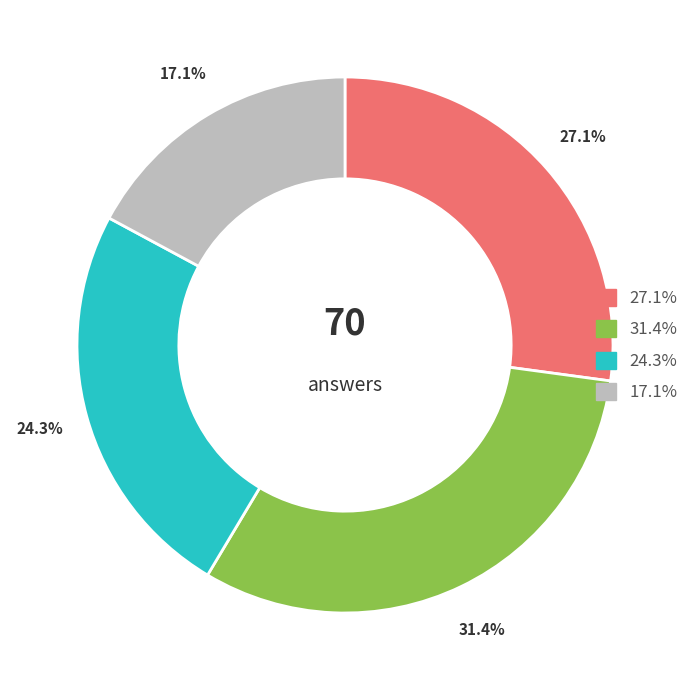

Does any single category account for the majority?

No